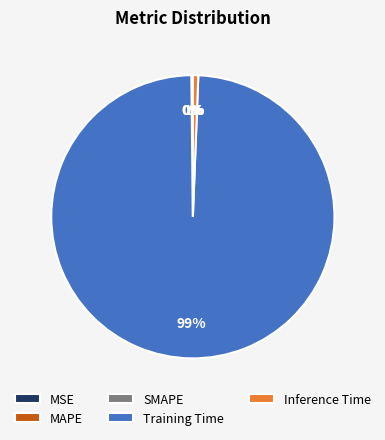

What is the largest slice in the pie chart?

Training Time